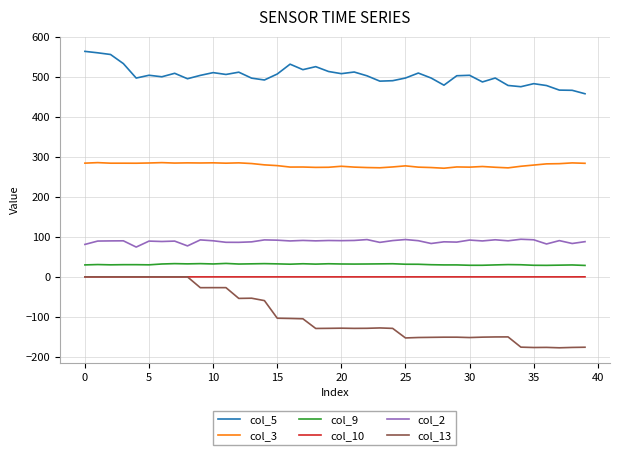

Which series has the largest total across all categories?

col_5